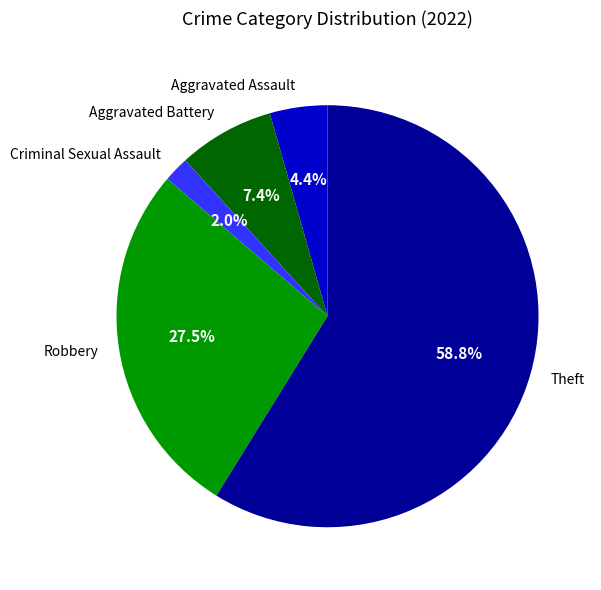

Rank the categories by value from lowest to highest.

Criminal Sexual Assault, Aggravated Assault, Aggravated Battery, Robbery, Theft